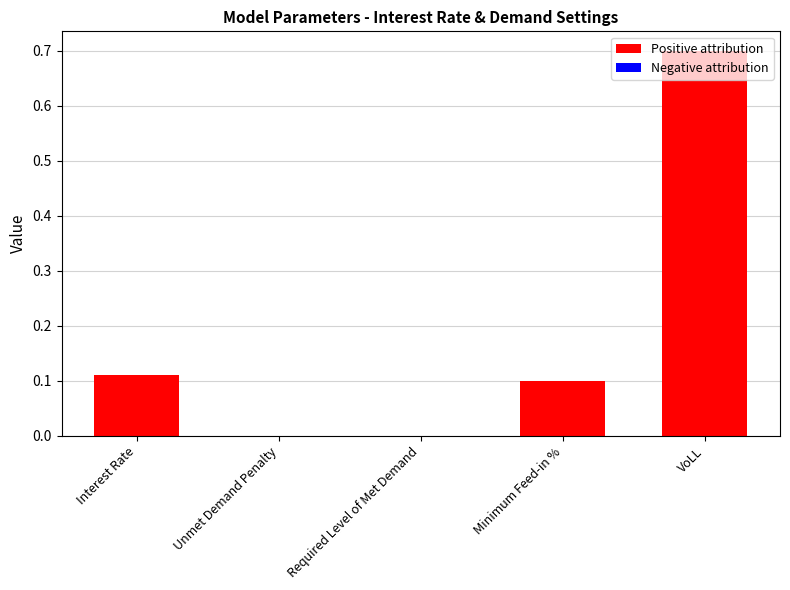

Read the value at VoLL.

0.7